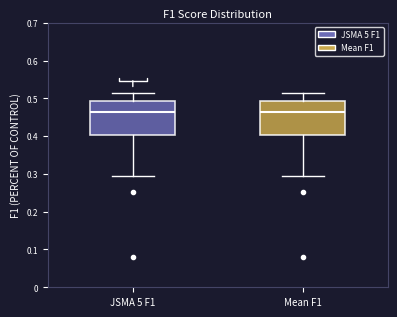

Reading left to right, read every box against the y-axis: the position of its median line, the range the box covers, and the ends of its whiskers. The values are not printed on the chart, so give them approximately, as read against the axis.

JSMA 5 F1: median 0.47, box 0.40 to 0.49, whiskers 0.30 to 0.51
Mean F1: median 0.47, box 0.40 to 0.49, whiskers 0.30 to 0.51